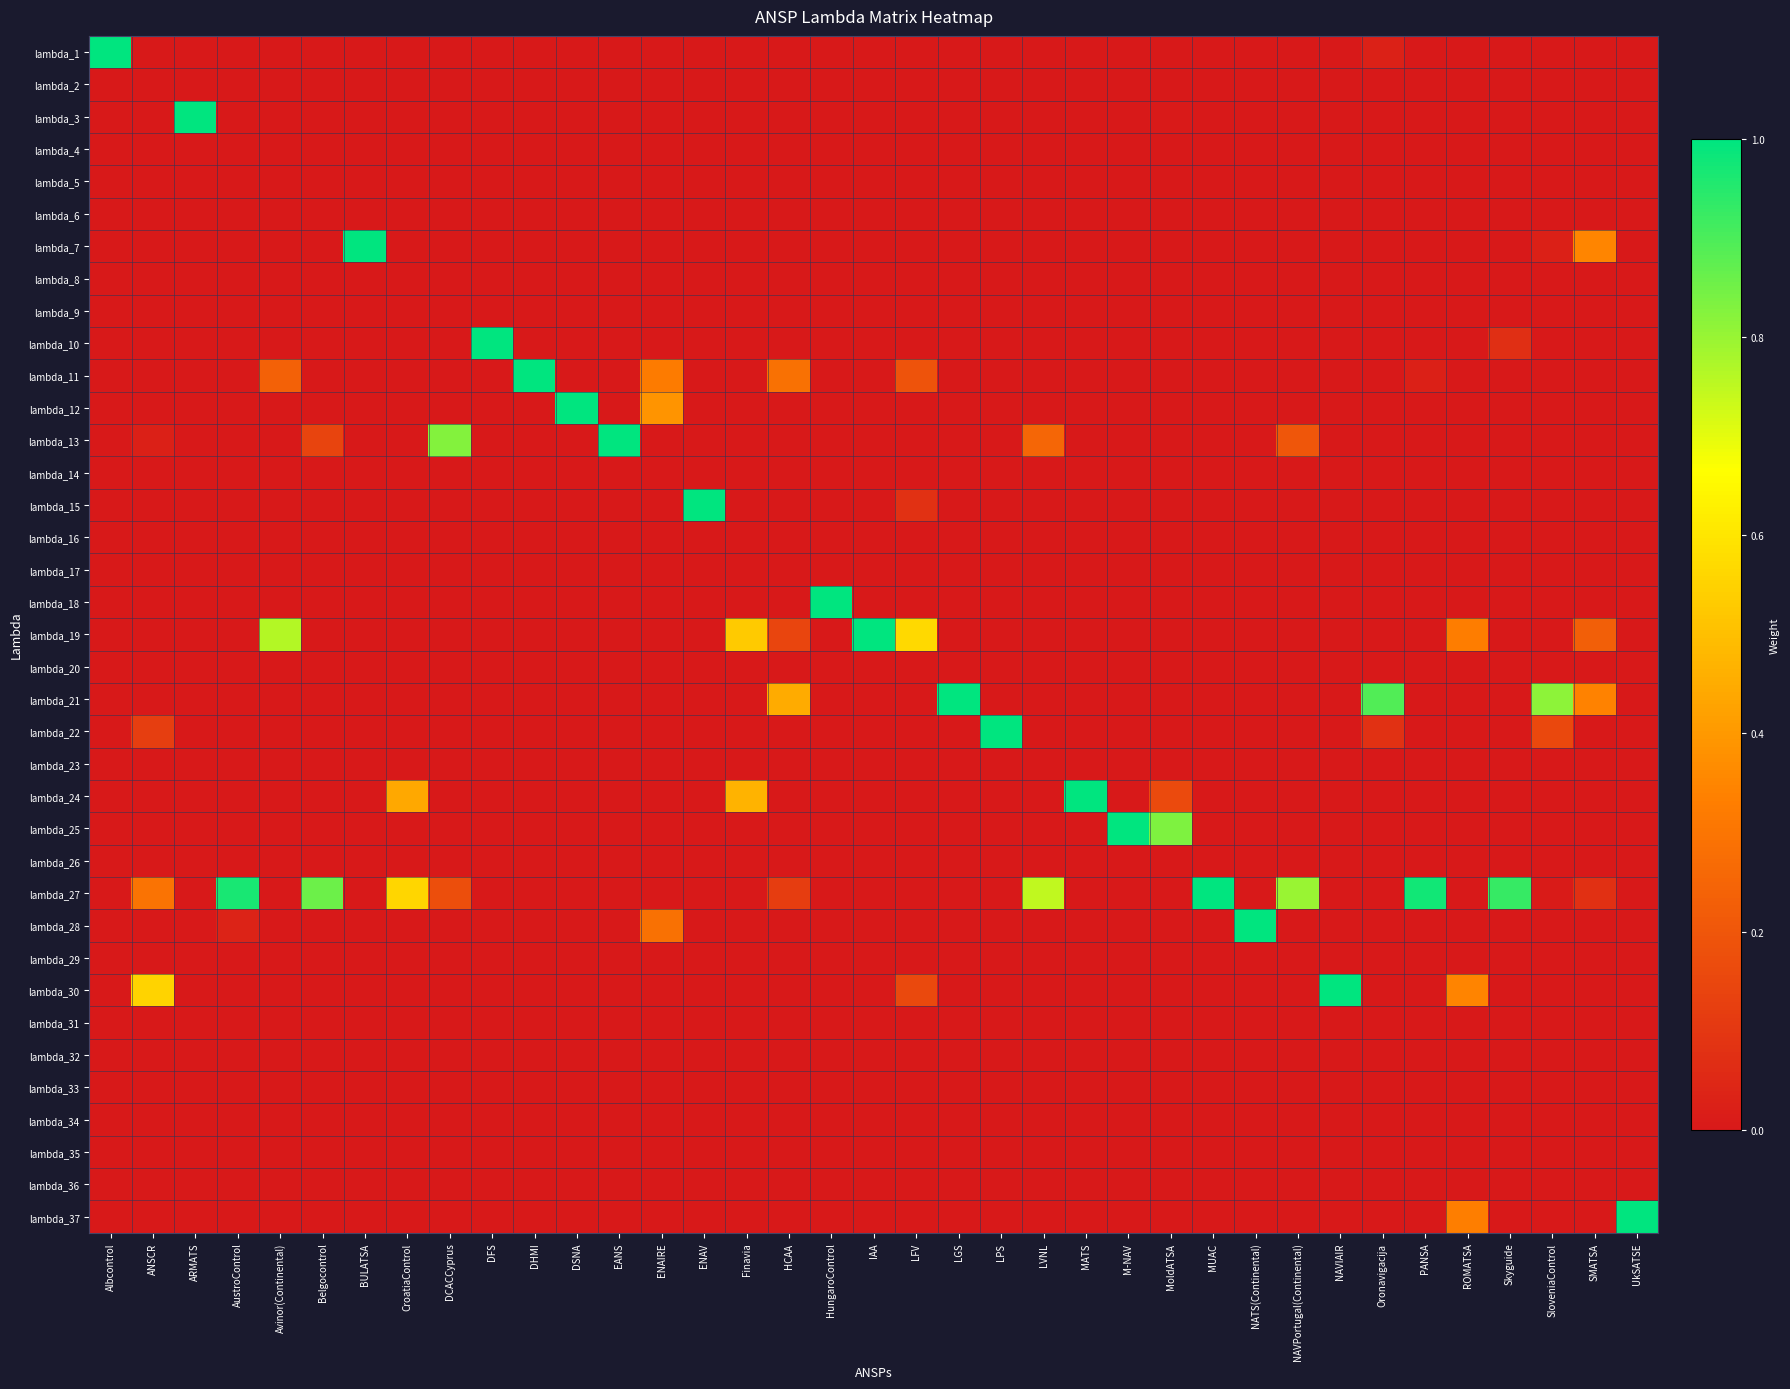

Reading left to right, transcribe all the data shown in this chart.

lambda_1: Albcontrol=1.0	ANSCR=0.0	ARMATS=0.0	AustroControl=0.0	Avinor(Continental)=0.0	Belgocontrol=0.0	BULATSA=0.0	CroatiaControl=0.0	DCACCyprus=0.0	DFS=0.0	DHMI=0.0	DSNA=0.0	EANS=0.0	ENAIRE=0.0	ENAV=0.0	Finavia=0.0	HCAA=0.0	HungaroControl=0.0	IAA=0.0	LFV=0.0	LGS=0.0	LPS=0.0	LVNL=0.0	MATS=0.0	M-NAV=0.0	MoldATSA=0.0	MUAC=0.0	NATS(Continental)=0.0	NAVPortugal(Continental)=0.0	NAVIAIR=0.0	Oronavigacija=0.0	PANSA=0.0	ROMATSA=0.0	Skyguide=0.0	SloveniaControl=0.0	SMATSA=0.0	UkSATSE=0.0
lambda_2: Albcontrol=0.0	ANSCR=0.0	ARMATS=0.0	AustroControl=0.0	Avinor(Continental)=0.0	Belgocontrol=0.0	BULATSA=0.0	CroatiaControl=0.0	DCACCyprus=0.0	DFS=0.0	DHMI=0.0	DSNA=0.0	EANS=0.0	ENAIRE=0.0	ENAV=0.0	Finavia=0.0	HCAA=0.0	HungaroControl=0.0	IAA=0.0	LFV=0.0	LGS=0.0	LPS=0.0	LVNL=0.0	MATS=0.0	M-NAV=0.0	MoldATSA=0.0	MUAC=0.0	NATS(Continental)=0.0	NAVPortugal(Continental)=0.0	NAVIAIR=0.0	Oronavigacija=0.0	PANSA=0.0	ROMATSA=0.0	Skyguide=0.0	SloveniaControl=0.0	SMATSA=0.0	UkSATSE=0.0
lambda_3: Albcontrol=0.0	ANSCR=0.0	ARMATS=1.0	AustroControl=0.0	Avinor(Continental)=0.0	Belgocontrol=0.0	BULATSA=0.0	CroatiaControl=0.0	DCACCyprus=0.0	DFS=0.0	DHMI=0.0	DSNA=0.0	EANS=0.0	ENAIRE=0.0	ENAV=0.0	Finavia=0.0	HCAA=0.0	HungaroControl=0.0	IAA=0.0	LFV=0.0	LGS=0.0	LPS=0.0	LVNL=0.0	MATS=0.0	M-NAV=0.0	MoldATSA=0.0	MUAC=0.0	NATS(Continental)=0.0	NAVPortugal(Continental)=0.0	NAVIAIR=0.0	Oronavigacija=0.0	PANSA=0.0	ROMATSA=0.0	Skyguide=0.0	SloveniaControl=0.0	SMATSA=0.0	UkSATSE=0.0
lambda_4: Albcontrol=0.0	ANSCR=0.0	ARMATS=0.0	AustroControl=0.0	Avinor(Continental)=0.0	Belgocontrol=0.0	BULATSA=0.0	CroatiaControl=0.0	DCACCyprus=0.0	DFS=0.0	DHMI=0.0	DSNA=0.0	EANS=0.0	ENAIRE=0.0	ENAV=0.0	Finavia=0.0	HCAA=0.0	HungaroControl=0.0	IAA=0.0	LFV=0.0	LGS=0.0	LPS=0.0	LVNL=0.0	MATS=0.0	M-NAV=0.0	MoldATSA=0.0	MUAC=0.0	NATS(Continental)=0.0	NAVPortugal(Continental)=0.0	NAVIAIR=0.0	Oronavigacija=0.0	PANSA=0.0	ROMATSA=0.0	Skyguide=0.0	SloveniaControl=0.0	SMATSA=0.0	UkSATSE=0.0
lambda_5: Albcontrol=0.0	ANSCR=0.0	ARMATS=0.0	AustroControl=0.0	Avinor(Continental)=0.0	Belgocontrol=0.0	BULATSA=0.0	CroatiaControl=0.0	DCACCyprus=0.0	DFS=0.0	DHMI=0.0	DSNA=0.0	EANS=0.0	ENAIRE=0.0	ENAV=0.0	Finavia=0.0	HCAA=0.0	HungaroControl=0.0	IAA=0.0	LFV=0.0	LGS=0.0	LPS=0.0	LVNL=0.0	MATS=0.0	M-NAV=0.0	MoldATSA=0.0	MUAC=0.0	NATS(Continental)=0.0	NAVPortugal(Continental)=0.0	NAVIAIR=0.0	Oronavigacija=0.0	PANSA=0.0	ROMATSA=0.0	Skyguide=0.0	SloveniaControl=0.0	SMATSA=0.0	UkSATSE=0.0
lambda_6: Albcontrol=0.0	ANSCR=0.0	ARMATS=0.0	AustroControl=0.0	Avinor(Continental)=0.0	Belgocontrol=0.0	BULATSA=0.0	CroatiaControl=0.0	DCACCyprus=0.0	DFS=0.0	DHMI=0.0	DSNA=0.0	EANS=0.0	ENAIRE=0.0	ENAV=0.0	Finavia=0.0	HCAA=0.0	HungaroControl=0.0	IAA=0.0	LFV=0.0	LGS=0.0	LPS=0.0	LVNL=0.0	MATS=0.0	M-NAV=0.0	MoldATSA=0.0	MUAC=0.0	NATS(Continental)=0.0	NAVPortugal(Continental)=0.0	NAVIAIR=0.0	Oronavigacija=0.0	PANSA=0.0	ROMATSA=0.0	Skyguide=0.0	SloveniaControl=0.0	SMATSA=0.0	UkSATSE=0.0
lambda_7: Albcontrol=0.0	ANSCR=0.0	ARMATS=0.0	AustroControl=0.0	Avinor(Continental)=0.0	Belgocontrol=0.0	BULATSA=1.0	CroatiaControl=0.0	DCACCyprus=0.0	DFS=0.0	DHMI=0.0	DSNA=0.0	EANS=0.0	ENAIRE=0.0	ENAV=0.0	Finavia=0.0	HCAA=0.0	HungaroControl=0.0	IAA=0.0	LFV=0.0	LGS=0.0	LPS=0.0	LVNL=0.0	MATS=0.0	M-NAV=0.0	MoldATSA=0.0	MUAC=0.0	NATS(Continental)=0.0	NAVPortugal(Continental)=0.0	NAVIAIR=0.0	Oronavigacija=0.0	PANSA=0.0	ROMATSA=0.0	Skyguide=0.0	SloveniaControl=0.0	SMATSA=0.3	UkSATSE=0.0
lambda_8: Albcontrol=0.0	ANSCR=0.0	ARMATS=0.0	AustroControl=0.0	Avinor(Continental)=0.0	Belgocontrol=0.0	BULATSA=0.0	CroatiaControl=0.0	DCACCyprus=0.0	DFS=0.0	DHMI=0.0	DSNA=0.0	EANS=0.0	ENAIRE=0.0	ENAV=0.0	Finavia=0.0	HCAA=0.0	HungaroControl=0.0	IAA=0.0	LFV=0.0	LGS=0.0	LPS=0.0	LVNL=0.0	MATS=0.0	M-NAV=0.0	MoldATSA=0.0	MUAC=0.0	NATS(Continental)=0.0	NAVPortugal(Continental)=0.0	NAVIAIR=0.0	Oronavigacija=0.0	PANSA=0.0	ROMATSA=0.0	Skyguide=0.0	SloveniaControl=0.0	SMATSA=0.0	UkSATSE=0.0
lambda_9: Albcontrol=0.0	ANSCR=0.0	ARMATS=0.0	AustroControl=0.0	Avinor(Continental)=0.0	Belgocontrol=0.0	BULATSA=0.0	CroatiaControl=0.0	DCACCyprus=0.0	DFS=0.0	DHMI=0.0	DSNA=0.0	EANS=0.0	ENAIRE=0.0	ENAV=0.0	Finavia=0.0	HCAA=0.0	HungaroControl=0.0	IAA=0.0	LFV=0.0	LGS=0.0	LPS=0.0	LVNL=0.0	MATS=0.0	M-NAV=0.0	MoldATSA=0.0	MUAC=0.0	NATS(Continental)=0.0	NAVPortugal(Continental)=0.0	NAVIAIR=0.0	Oronavigacija=0.0	PANSA=0.0	ROMATSA=0.0	Skyguide=0.0	SloveniaControl=0.0	SMATSA=0.0	UkSATSE=0.0
lambda_10: Albcontrol=0.0	ANSCR=0.0	ARMATS=0.0	AustroControl=0.0	Avinor(Continental)=0.0	Belgocontrol=0.0	BULATSA=0.0	CroatiaControl=0.0	DCACCyprus=0.0	DFS=1.0	DHMI=0.0	DSNA=0.0	EANS=0.0	ENAIRE=0.0	ENAV=0.0	Finavia=0.0	HCAA=0.0	HungaroControl=0.0	IAA=0.0	LFV=0.0	LGS=0.0	LPS=0.0	LVNL=0.0	MATS=0.0	M-NAV=0.0	MoldATSA=0.0	MUAC=0.0	NATS(Continental)=0.0	NAVPortugal(Continental)=0.0	NAVIAIR=0.0	Oronavigacija=0.0	PANSA=0.0	ROMATSA=0.0	Skyguide=0.1	SloveniaControl=0.0	SMATSA=0.0	UkSATSE=0.0
lambda_11: Albcontrol=0.0	ANSCR=0.0	ARMATS=0.0	AustroControl=0.0	Avinor(Continental)=0.2	Belgocontrol=0.0	BULATSA=0.0	CroatiaControl=0.0	DCACCyprus=0.0	DFS=0.0	DHMI=1.0	DSNA=0.0	EANS=0.0	ENAIRE=0.3	ENAV=0.0	Finavia=0.0	HCAA=0.3	HungaroControl=0.0	IAA=0.0	LFV=0.2	LGS=0.0	LPS=0.0	LVNL=0.0	MATS=0.0	M-NAV=0.0	MoldATSA=0.0	MUAC=0.0	NATS(Continental)=0.0	NAVPortugal(Continental)=0.0	NAVIAIR=0.0	Oronavigacija=0.0	PANSA=0.0	ROMATSA=0.0	Skyguide=0.0	SloveniaControl=0.0	SMATSA=0.0	UkSATSE=0.0
lambda_12: Albcontrol=0.0	ANSCR=0.0	ARMATS=0.0	AustroControl=0.0	Avinor(Continental)=0.0	Belgocontrol=0.0	BULATSA=0.0	CroatiaControl=0.0	DCACCyprus=0.0	DFS=0.0	DHMI=0.0	DSNA=1.0	EANS=0.0	ENAIRE=0.4	ENAV=0.0	Finavia=0.0	HCAA=0.0	HungaroControl=0.0	IAA=0.0	LFV=0.0	LGS=0.0	LPS=0.0	LVNL=0.0	MATS=0.0	M-NAV=0.0	MoldATSA=0.0	MUAC=0.0	NATS(Continental)=0.0	NAVPortugal(Continental)=0.0	NAVIAIR=0.0	Oronavigacija=0.0	PANSA=0.0	ROMATSA=0.0	Skyguide=0.0	SloveniaControl=0.0	SMATSA=0.0	UkSATSE=0.0
lambda_13: Albcontrol=0.0	ANSCR=0.0	ARMATS=0.0	AustroControl=0.0	Avinor(Continental)=0.0	Belgocontrol=0.1	BULATSA=0.0	CroatiaControl=0.0	DCACCyprus=0.8	DFS=0.0	DHMI=0.0	DSNA=0.0	EANS=1.0	ENAIRE=0.0	ENAV=0.0	Finavia=0.0	HCAA=0.0	HungaroControl=0.0	IAA=0.0	LFV=0.0	LGS=0.0	LPS=0.0	LVNL=0.3	MATS=0.0	M-NAV=0.0	MoldATSA=0.0	MUAC=0.0	NATS(Continental)=0.0	NAVPortugal(Continental)=0.2	NAVIAIR=0.0	Oronavigacija=0.0	PANSA=0.0	ROMATSA=0.0	Skyguide=0.0	SloveniaControl=0.0	SMATSA=0.0	UkSATSE=0.0
lambda_14: Albcontrol=0.0	ANSCR=0.0	ARMATS=0.0	AustroControl=0.0	Avinor(Continental)=0.0	Belgocontrol=0.0	BULATSA=0.0	CroatiaControl=0.0	DCACCyprus=0.0	DFS=0.0	DHMI=0.0	DSNA=0.0	EANS=0.0	ENAIRE=0.0	ENAV=0.0	Finavia=0.0	HCAA=0.0	HungaroControl=0.0	IAA=0.0	LFV=0.0	LGS=0.0	LPS=0.0	LVNL=0.0	MATS=0.0	M-NAV=0.0	MoldATSA=0.0	MUAC=0.0	NATS(Continental)=0.0	NAVPortugal(Continental)=0.0	NAVIAIR=0.0	Oronavigacija=0.0	PANSA=0.0	ROMATSA=0.0	Skyguide=0.0	SloveniaControl=0.0	SMATSA=0.0	UkSATSE=0.0
lambda_15: Albcontrol=0.0	ANSCR=0.0	ARMATS=0.0	AustroControl=0.0	Avinor(Continental)=0.0	Belgocontrol=0.0	BULATSA=0.0	CroatiaControl=0.0	DCACCyprus=0.0	DFS=0.0	DHMI=0.0	DSNA=0.0	EANS=0.0	ENAIRE=0.0	ENAV=1.0	Finavia=0.0	HCAA=0.0	HungaroControl=0.0	IAA=0.0	LFV=0.1	LGS=0.0	LPS=0.0	LVNL=0.0	MATS=0.0	M-NAV=0.0	MoldATSA=0.0	MUAC=0.0	NATS(Continental)=0.0	NAVPortugal(Continental)=0.0	NAVIAIR=0.0	Oronavigacija=0.0	PANSA=0.0	ROMATSA=0.0	Skyguide=0.0	SloveniaControl=0.0	SMATSA=0.0	UkSATSE=0.0
lambda_16: Albcontrol=0.0	ANSCR=0.0	ARMATS=0.0	AustroControl=0.0	Avinor(Continental)=0.0	Belgocontrol=0.0	BULATSA=0.0	CroatiaControl=0.0	DCACCyprus=0.0	DFS=0.0	DHMI=0.0	DSNA=0.0	EANS=0.0	ENAIRE=0.0	ENAV=0.0	Finavia=0.0	HCAA=0.0	HungaroControl=0.0	IAA=0.0	LFV=0.0	LGS=0.0	LPS=0.0	LVNL=0.0	MATS=0.0	M-NAV=0.0	MoldATSA=0.0	MUAC=0.0	NATS(Continental)=0.0	NAVPortugal(Continental)=0.0	NAVIAIR=0.0	Oronavigacija=0.0	PANSA=0.0	ROMATSA=0.0	Skyguide=0.0	SloveniaControl=0.0	SMATSA=0.0	UkSATSE=0.0
lambda_17: Albcontrol=0.0	ANSCR=0.0	ARMATS=0.0	AustroControl=0.0	Avinor(Continental)=0.0	Belgocontrol=0.0	BULATSA=0.0	CroatiaControl=0.0	DCACCyprus=0.0	DFS=0.0	DHMI=0.0	DSNA=0.0	EANS=0.0	ENAIRE=0.0	ENAV=0.0	Finavia=0.0	HCAA=0.0	HungaroControl=0.0	IAA=0.0	LFV=0.0	LGS=0.0	LPS=0.0	LVNL=0.0	MATS=0.0	M-NAV=0.0	MoldATSA=0.0	MUAC=0.0	NATS(Continental)=0.0	NAVPortugal(Continental)=0.0	NAVIAIR=0.0	Oronavigacija=0.0	PANSA=0.0	ROMATSA=0.0	Skyguide=0.0	SloveniaControl=0.0	SMATSA=0.0	UkSATSE=0.0
lambda_18: Albcontrol=0.0	ANSCR=0.0	ARMATS=0.0	AustroControl=0.0	Avinor(Continental)=0.0	Belgocontrol=0.0	BULATSA=0.0	CroatiaControl=0.0	DCACCyprus=0.0	DFS=0.0	DHMI=0.0	DSNA=0.0	EANS=0.0	ENAIRE=0.0	ENAV=0.0	Finavia=0.0	HCAA=0.0	HungaroControl=1.0	IAA=0.0	LFV=0.0	LGS=0.0	LPS=0.0	LVNL=0.0	MATS=0.0	M-NAV=0.0	MoldATSA=0.0	MUAC=0.0	NATS(Continental)=0.0	NAVPortugal(Continental)=0.0	NAVIAIR=0.0	Oronavigacija=0.0	PANSA=0.0	ROMATSA=0.0	Skyguide=0.0	SloveniaControl=0.0	SMATSA=0.0	UkSATSE=0.0
lambda_19: Albcontrol=0.0	ANSCR=0.0	ARMATS=0.0	AustroControl=0.0	Avinor(Continental)=0.8	Belgocontrol=0.0	BULATSA=0.0	CroatiaControl=0.0	DCACCyprus=0.0	DFS=0.0	DHMI=0.0	DSNA=0.0	EANS=0.0	ENAIRE=0.0	ENAV=0.0	Finavia=0.5	HCAA=0.1	HungaroControl=0.0	IAA=1.0	LFV=0.6	LGS=0.0	LPS=0.0	LVNL=0.0	MATS=0.0	M-NAV=0.0	MoldATSA=0.0	MUAC=0.0	NATS(Continental)=0.0	NAVPortugal(Continental)=0.0	NAVIAIR=0.0	Oronavigacija=0.0	PANSA=0.0	ROMATSA=0.3	Skyguide=0.0	SloveniaControl=0.0	SMATSA=0.2	UkSATSE=0.0
lambda_20: Albcontrol=0.0	ANSCR=0.0	ARMATS=0.0	AustroControl=0.0	Avinor(Continental)=0.0	Belgocontrol=0.0	BULATSA=0.0	CroatiaControl=0.0	DCACCyprus=0.0	DFS=0.0	DHMI=0.0	DSNA=0.0	EANS=0.0	ENAIRE=0.0	ENAV=0.0	Finavia=0.0	HCAA=0.0	HungaroControl=0.0	IAA=0.0	LFV=0.0	LGS=0.0	LPS=0.0	LVNL=0.0	MATS=0.0	M-NAV=0.0	MoldATSA=0.0	MUAC=0.0	NATS(Continental)=0.0	NAVPortugal(Continental)=0.0	NAVIAIR=0.0	Oronavigacija=0.0	PANSA=0.0	ROMATSA=0.0	Skyguide=0.0	SloveniaControl=0.0	SMATSA=0.0	UkSATSE=0.0
lambda_21: Albcontrol=0.0	ANSCR=0.0	ARMATS=0.0	AustroControl=0.0	Avinor(Continental)=0.0	Belgocontrol=0.0	BULATSA=0.0	CroatiaControl=0.0	DCACCyprus=0.0	DFS=0.0	DHMI=0.0	DSNA=0.0	EANS=0.0	ENAIRE=0.0	ENAV=0.0	Finavia=0.0	HCAA=0.4	HungaroControl=0.0	IAA=0.0	LFV=0.0	LGS=1.0	LPS=0.0	LVNL=0.0	MATS=0.0	M-NAV=0.0	MoldATSA=0.0	MUAC=0.0	NATS(Continental)=0.0	NAVPortugal(Continental)=0.0	NAVIAIR=0.0	Oronavigacija=0.9	PANSA=0.0	ROMATSA=0.0	Skyguide=0.0	SloveniaControl=0.8	SMATSA=0.3	UkSATSE=0.0
lambda_22: Albcontrol=0.0	ANSCR=0.1	ARMATS=0.0	AustroControl=0.0	Avinor(Continental)=0.0	Belgocontrol=0.0	BULATSA=0.0	CroatiaControl=0.0	DCACCyprus=0.0	DFS=0.0	DHMI=0.0	DSNA=0.0	EANS=0.0	ENAIRE=0.0	ENAV=0.0	Finavia=0.0	HCAA=0.0	HungaroControl=0.0	IAA=0.0	LFV=0.0	LGS=0.0	LPS=1.0	LVNL=0.0	MATS=0.0	M-NAV=0.0	MoldATSA=0.0	MUAC=0.0	NATS(Continental)=0.0	NAVPortugal(Continental)=0.0	NAVIAIR=0.0	Oronavigacija=0.1	PANSA=0.0	ROMATSA=0.0	Skyguide=0.0	SloveniaControl=0.2	SMATSA=0.0	UkSATSE=0.0
lambda_23: Albcontrol=0.0	ANSCR=0.0	ARMATS=0.0	AustroControl=0.0	Avinor(Continental)=0.0	Belgocontrol=0.0	BULATSA=0.0	CroatiaControl=0.0	DCACCyprus=0.0	DFS=0.0	DHMI=0.0	DSNA=0.0	EANS=0.0	ENAIRE=0.0	ENAV=0.0	Finavia=0.0	HCAA=0.0	HungaroControl=0.0	IAA=0.0	LFV=0.0	LGS=0.0	LPS=0.0	LVNL=0.0	MATS=0.0	M-NAV=0.0	MoldATSA=0.0	MUAC=0.0	NATS(Continental)=0.0	NAVPortugal(Continental)=0.0	NAVIAIR=0.0	Oronavigacija=0.0	PANSA=0.0	ROMATSA=0.0	Skyguide=0.0	SloveniaControl=0.0	SMATSA=0.0	UkSATSE=0.0
lambda_24: Albcontrol=0.0	ANSCR=0.0	ARMATS=0.0	AustroControl=0.0	Avinor(Continental)=0.0	Belgocontrol=0.0	BULATSA=0.0	CroatiaControl=0.4	DCACCyprus=0.0	DFS=0.0	DHMI=0.0	DSNA=0.0	EANS=0.0	ENAIRE=0.0	ENAV=0.0	Finavia=0.5	HCAA=0.0	HungaroControl=0.0	IAA=0.0	LFV=0.0	LGS=0.0	LPS=0.0	LVNL=0.0	MATS=1.0	M-NAV=0.0	MoldATSA=0.2	MUAC=0.0	NATS(Continental)=0.0	NAVPortugal(Continental)=0.0	NAVIAIR=0.0	Oronavigacija=0.0	PANSA=0.0	ROMATSA=0.0	Skyguide=0.0	SloveniaControl=0.0	SMATSA=0.0	UkSATSE=0.0
lambda_25: Albcontrol=0.0	ANSCR=0.0	ARMATS=0.0	AustroControl=0.0	Avinor(Continental)=0.0	Belgocontrol=0.0	BULATSA=0.0	CroatiaControl=0.0	DCACCyprus=0.0	DFS=0.0	DHMI=0.0	DSNA=0.0	EANS=0.0	ENAIRE=0.0	ENAV=0.0	Finavia=0.0	HCAA=0.0	HungaroControl=0.0	IAA=0.0	LFV=0.0	LGS=0.0	LPS=0.0	LVNL=0.0	MATS=0.0	M-NAV=1.0	MoldATSA=0.8	MUAC=0.0	NATS(Continental)=0.0	NAVPortugal(Continental)=0.0	NAVIAIR=0.0	Oronavigacija=0.0	PANSA=0.0	ROMATSA=0.0	Skyguide=0.0	SloveniaControl=0.0	SMATSA=0.0	UkSATSE=0.0
lambda_26: Albcontrol=0.0	ANSCR=0.0	ARMATS=0.0	AustroControl=0.0	Avinor(Continental)=0.0	Belgocontrol=0.0	BULATSA=0.0	CroatiaControl=0.0	DCACCyprus=0.0	DFS=0.0	DHMI=0.0	DSNA=0.0	EANS=0.0	ENAIRE=0.0	ENAV=0.0	Finavia=0.0	HCAA=0.0	HungaroControl=0.0	IAA=0.0	LFV=0.0	LGS=0.0	LPS=0.0	LVNL=0.0	MATS=0.0	M-NAV=0.0	MoldATSA=0.0	MUAC=0.0	NATS(Continental)=0.0	NAVPortugal(Continental)=0.0	NAVIAIR=0.0	Oronavigacija=0.0	PANSA=0.0	ROMATSA=0.0	Skyguide=0.0	SloveniaControl=0.0	SMATSA=0.0	UkSATSE=0.0
lambda_27: Albcontrol=0.0	ANSCR=0.3	ARMATS=0.0	AustroControl=1.0	Avinor(Continental)=0.0	Belgocontrol=0.9	BULATSA=0.0	CroatiaControl=0.6	DCACCyprus=0.2	DFS=0.0	DHMI=0.0	DSNA=0.0	EANS=0.0	ENAIRE=0.0	ENAV=0.0	Finavia=0.0	HCAA=0.1	HungaroControl=0.0	IAA=0.0	LFV=0.0	LGS=0.0	LPS=0.0	LVNL=0.7	MATS=0.0	M-NAV=0.0	MoldATSA=0.0	MUAC=1.0	NATS(Continental)=0.0	NAVPortugal(Continental)=0.8	NAVIAIR=0.0	Oronavigacija=0.0	PANSA=1.0	ROMATSA=0.0	Skyguide=0.9	SloveniaControl=0.0	SMATSA=0.1	UkSATSE=0.0
lambda_28: Albcontrol=0.0	ANSCR=0.0	ARMATS=0.0	AustroControl=0.0	Avinor(Continental)=0.0	Belgocontrol=0.0	BULATSA=0.0	CroatiaControl=0.0	DCACCyprus=0.0	DFS=0.0	DHMI=0.0	DSNA=0.0	EANS=0.0	ENAIRE=0.3	ENAV=0.0	Finavia=0.0	HCAA=0.0	HungaroControl=0.0	IAA=0.0	LFV=0.0	LGS=0.0	LPS=0.0	LVNL=0.0	MATS=0.0	M-NAV=0.0	MoldATSA=0.0	MUAC=0.0	NATS(Continental)=1.0	NAVPortugal(Continental)=0.0	NAVIAIR=0.0	Oronavigacija=0.0	PANSA=0.0	ROMATSA=0.0	Skyguide=0.0	SloveniaControl=0.0	SMATSA=0.0	UkSATSE=0.0
lambda_29: Albcontrol=0.0	ANSCR=0.0	ARMATS=0.0	AustroControl=0.0	Avinor(Continental)=0.0	Belgocontrol=0.0	BULATSA=0.0	CroatiaControl=0.0	DCACCyprus=0.0	DFS=0.0	DHMI=0.0	DSNA=0.0	EANS=0.0	ENAIRE=0.0	ENAV=0.0	Finavia=0.0	HCAA=0.0	HungaroControl=0.0	IAA=0.0	LFV=0.0	LGS=0.0	LPS=0.0	LVNL=0.0	MATS=0.0	M-NAV=0.0	MoldATSA=0.0	MUAC=0.0	NATS(Continental)=0.0	NAVPortugal(Continental)=0.0	NAVIAIR=0.0	Oronavigacija=0.0	PANSA=0.0	ROMATSA=0.0	Skyguide=0.0	SloveniaControl=0.0	SMATSA=0.0	UkSATSE=0.0
lambda_30: Albcontrol=0.0	ANSCR=0.6	ARMATS=0.0	AustroControl=0.0	Avinor(Continental)=0.0	Belgocontrol=0.0	BULATSA=0.0	CroatiaControl=0.0	DCACCyprus=0.0	DFS=0.0	DHMI=0.0	DSNA=0.0	EANS=0.0	ENAIRE=0.0	ENAV=0.0	Finavia=0.0	HCAA=0.0	HungaroControl=0.0	IAA=0.0	LFV=0.2	LGS=0.0	LPS=0.0	LVNL=0.0	MATS=0.0	M-NAV=0.0	MoldATSA=0.0	MUAC=0.0	NATS(Continental)=0.0	NAVPortugal(Continental)=0.0	NAVIAIR=1.0	Oronavigacija=0.0	PANSA=0.0	ROMATSA=0.3	Skyguide=0.0	SloveniaControl=0.0	SMATSA=0.0	UkSATSE=0.0
lambda_31: Albcontrol=0.0	ANSCR=0.0	ARMATS=0.0	AustroControl=0.0	Avinor(Continental)=0.0	Belgocontrol=0.0	BULATSA=0.0	CroatiaControl=0.0	DCACCyprus=0.0	DFS=0.0	DHMI=0.0	DSNA=0.0	EANS=0.0	ENAIRE=0.0	ENAV=0.0	Finavia=0.0	HCAA=0.0	HungaroControl=0.0	IAA=0.0	LFV=0.0	LGS=0.0	LPS=0.0	LVNL=0.0	MATS=0.0	M-NAV=0.0	MoldATSA=0.0	MUAC=0.0	NATS(Continental)=0.0	NAVPortugal(Continental)=0.0	NAVIAIR=0.0	Oronavigacija=0.0	PANSA=0.0	ROMATSA=0.0	Skyguide=0.0	SloveniaControl=0.0	SMATSA=0.0	UkSATSE=0.0
lambda_32: Albcontrol=0.0	ANSCR=0.0	ARMATS=0.0	AustroControl=0.0	Avinor(Continental)=0.0	Belgocontrol=0.0	BULATSA=0.0	CroatiaControl=0.0	DCACCyprus=0.0	DFS=0.0	DHMI=0.0	DSNA=0.0	EANS=0.0	ENAIRE=0.0	ENAV=0.0	Finavia=0.0	HCAA=0.0	HungaroControl=0.0	IAA=0.0	LFV=0.0	LGS=0.0	LPS=0.0	LVNL=0.0	MATS=0.0	M-NAV=0.0	MoldATSA=0.0	MUAC=0.0	NATS(Continental)=0.0	NAVPortugal(Continental)=0.0	NAVIAIR=0.0	Oronavigacija=0.0	PANSA=0.0	ROMATSA=0.0	Skyguide=0.0	SloveniaControl=0.0	SMATSA=0.0	UkSATSE=0.0
lambda_33: Albcontrol=0.0	ANSCR=0.0	ARMATS=0.0	AustroControl=0.0	Avinor(Continental)=0.0	Belgocontrol=0.0	BULATSA=0.0	CroatiaControl=0.0	DCACCyprus=0.0	DFS=0.0	DHMI=0.0	DSNA=0.0	EANS=0.0	ENAIRE=0.0	ENAV=0.0	Finavia=0.0	HCAA=0.0	HungaroControl=0.0	IAA=0.0	LFV=0.0	LGS=0.0	LPS=0.0	LVNL=0.0	MATS=0.0	M-NAV=0.0	MoldATSA=0.0	MUAC=0.0	NATS(Continental)=0.0	NAVPortugal(Continental)=0.0	NAVIAIR=0.0	Oronavigacija=0.0	PANSA=0.0	ROMATSA=0.0	Skyguide=0.0	SloveniaControl=0.0	SMATSA=0.0	UkSATSE=0.0
lambda_34: Albcontrol=0.0	ANSCR=0.0	ARMATS=0.0	AustroControl=0.0	Avinor(Continental)=0.0	Belgocontrol=0.0	BULATSA=0.0	CroatiaControl=0.0	DCACCyprus=0.0	DFS=0.0	DHMI=0.0	DSNA=0.0	EANS=0.0	ENAIRE=0.0	ENAV=0.0	Finavia=0.0	HCAA=0.0	HungaroControl=0.0	IAA=0.0	LFV=0.0	LGS=0.0	LPS=0.0	LVNL=0.0	MATS=0.0	M-NAV=0.0	MoldATSA=0.0	MUAC=0.0	NATS(Continental)=0.0	NAVPortugal(Continental)=0.0	NAVIAIR=0.0	Oronavigacija=0.0	PANSA=0.0	ROMATSA=0.0	Skyguide=0.0	SloveniaControl=0.0	SMATSA=0.0	UkSATSE=0.0
lambda_35: Albcontrol=0.0	ANSCR=0.0	ARMATS=0.0	AustroControl=0.0	Avinor(Continental)=0.0	Belgocontrol=0.0	BULATSA=0.0	CroatiaControl=0.0	DCACCyprus=0.0	DFS=0.0	DHMI=0.0	DSNA=0.0	EANS=0.0	ENAIRE=0.0	ENAV=0.0	Finavia=0.0	HCAA=0.0	HungaroControl=0.0	IAA=0.0	LFV=0.0	LGS=0.0	LPS=0.0	LVNL=0.0	MATS=0.0	M-NAV=0.0	MoldATSA=0.0	MUAC=0.0	NATS(Continental)=0.0	NAVPortugal(Continental)=0.0	NAVIAIR=0.0	Oronavigacija=0.0	PANSA=0.0	ROMATSA=0.0	Skyguide=0.0	SloveniaControl=0.0	SMATSA=0.0	UkSATSE=0.0
lambda_36: Albcontrol=0.0	ANSCR=0.0	ARMATS=0.0	AustroControl=0.0	Avinor(Continental)=0.0	Belgocontrol=0.0	BULATSA=0.0	CroatiaControl=0.0	DCACCyprus=0.0	DFS=0.0	DHMI=0.0	DSNA=0.0	EANS=0.0	ENAIRE=0.0	ENAV=0.0	Finavia=0.0	HCAA=0.0	HungaroControl=0.0	IAA=0.0	LFV=0.0	LGS=0.0	LPS=0.0	LVNL=0.0	MATS=0.0	M-NAV=0.0	MoldATSA=0.0	MUAC=0.0	NATS(Continental)=0.0	NAVPortugal(Continental)=0.0	NAVIAIR=0.0	Oronavigacija=0.0	PANSA=0.0	ROMATSA=0.0	Skyguide=0.0	SloveniaControl=0.0	SMATSA=0.0	UkSATSE=0.0
lambda_37: Albcontrol=0.0	ANSCR=0.0	ARMATS=0.0	AustroControl=0.0	Avinor(Continental)=0.0	Belgocontrol=0.0	BULATSA=0.0	CroatiaControl=0.0	DCACCyprus=0.0	DFS=0.0	DHMI=0.0	DSNA=0.0	EANS=0.0	ENAIRE=0.0	ENAV=0.0	Finavia=0.0	HCAA=0.0	HungaroControl=0.0	IAA=0.0	LFV=0.0	LGS=0.0	LPS=0.0	LVNL=0.0	MATS=0.0	M-NAV=0.0	MoldATSA=0.0	MUAC=0.0	NATS(Continental)=0.0	NAVPortugal(Continental)=0.0	NAVIAIR=0.0	Oronavigacija=0.0	PANSA=0.0	ROMATSA=0.3	Skyguide=0.0	SloveniaControl=0.0	SMATSA=0.0	UkSATSE=1.0